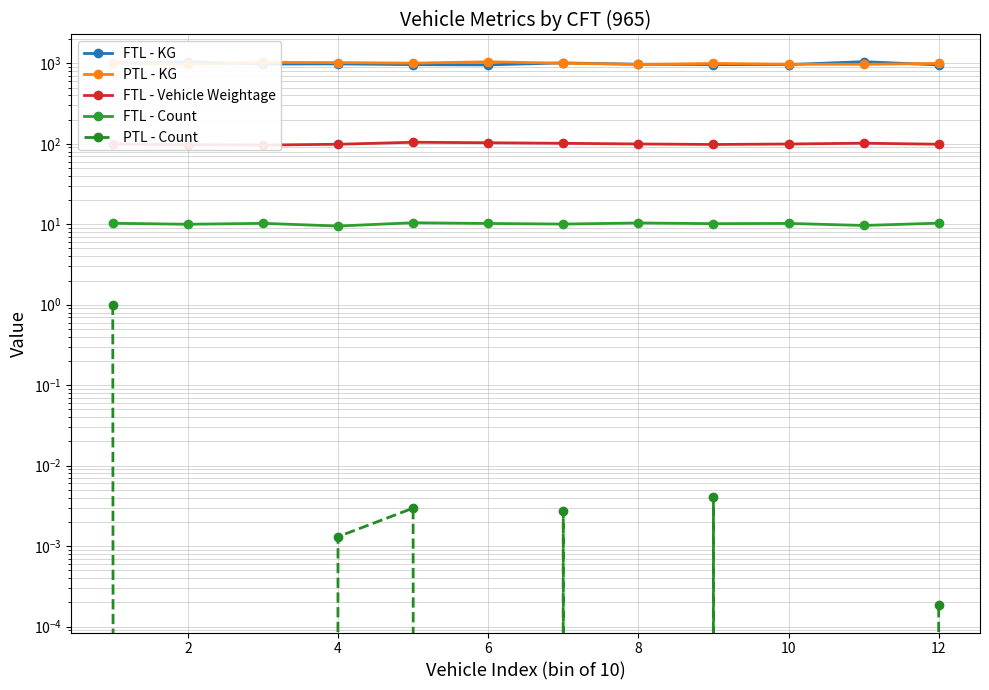

True or false: FTL - Vehicle Weightage and FTL - Count intersect in this chart.

False